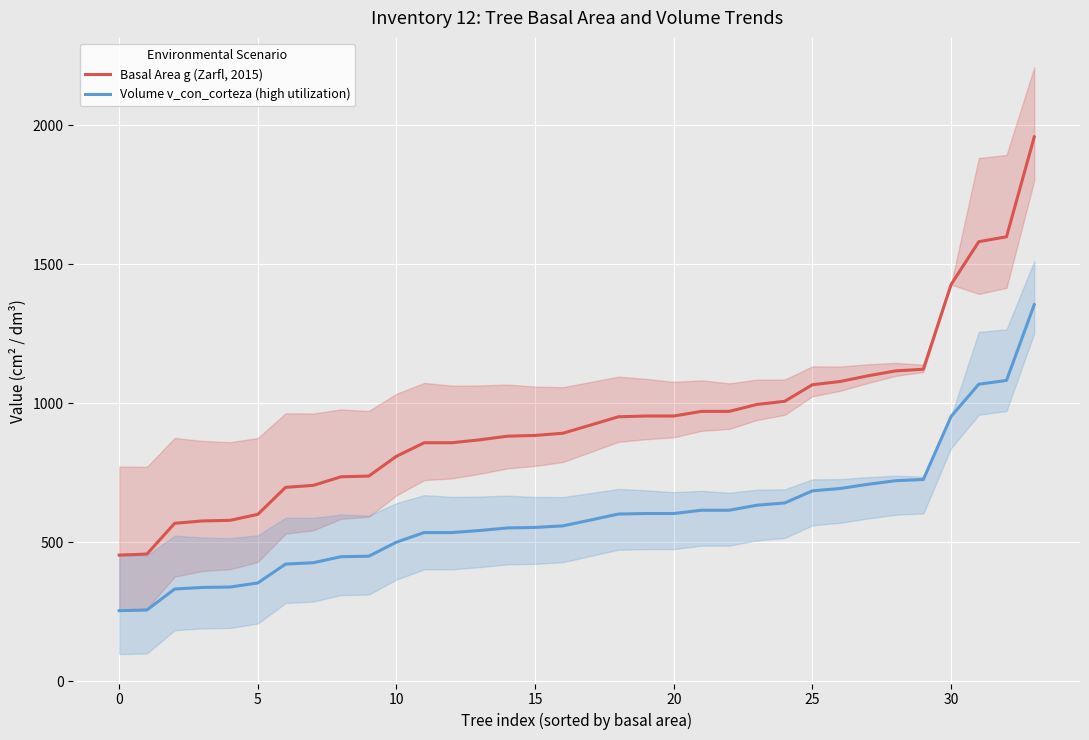

Read the Basal Area g (Zarfl, 2015) value at 17.

921.5